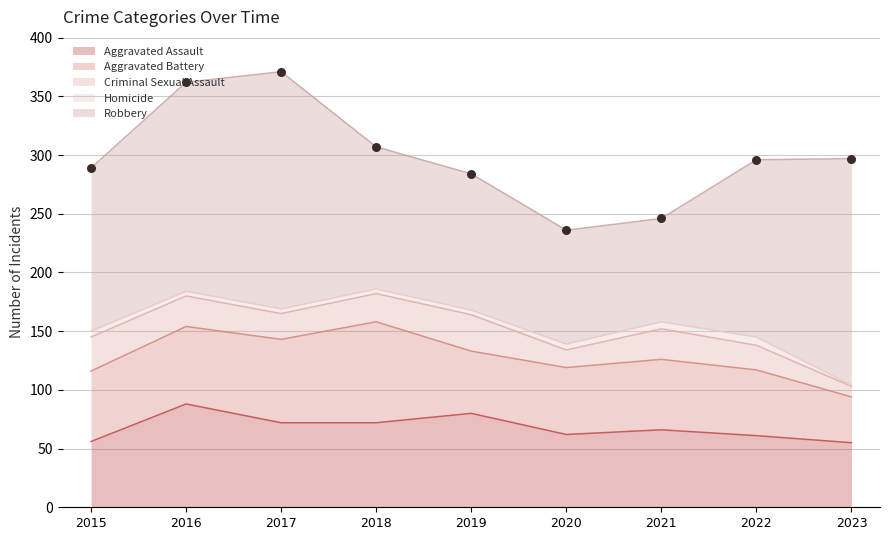

What are all the series names shown in the legend?

Aggravated Assault, Aggravated Battery, Criminal Sexual Assault, Homicide, Robbery